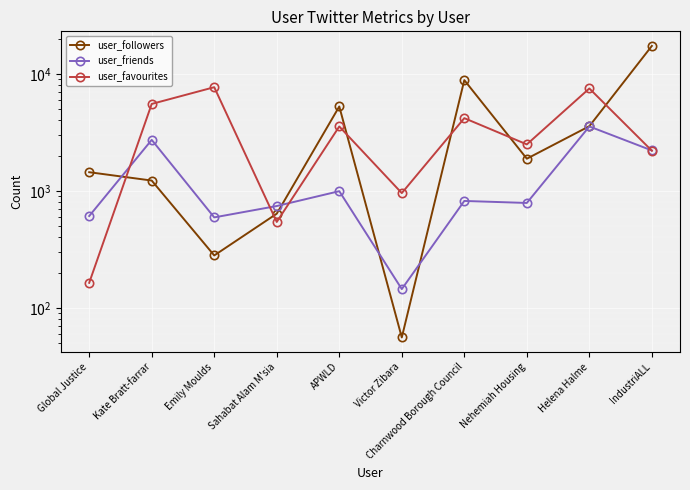

At which label does user_followers first exceed 1884?

APWLD